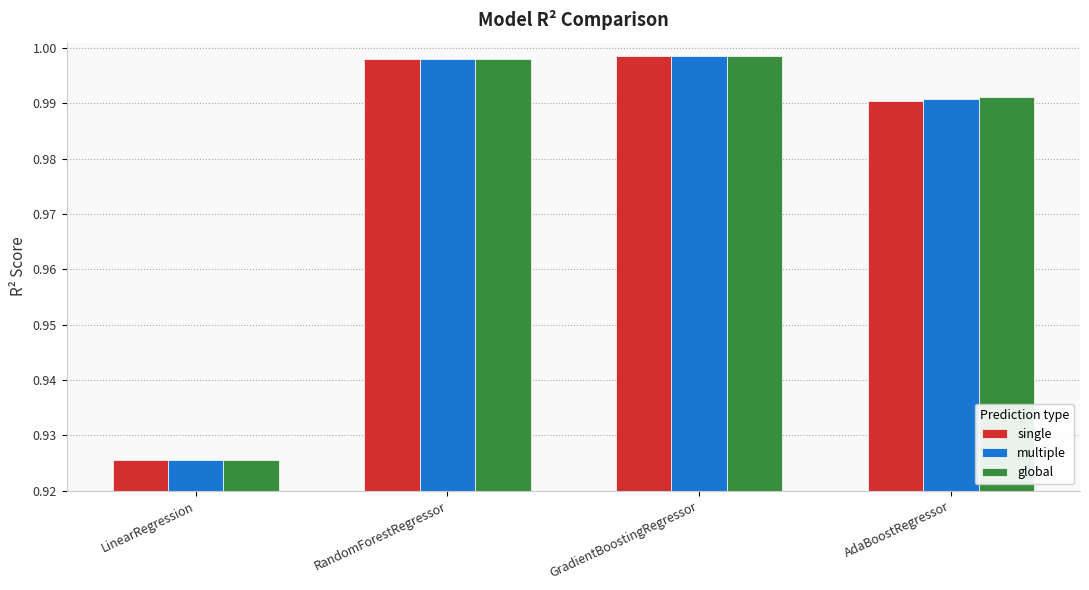

What is the sum of all multiple values?

3.9